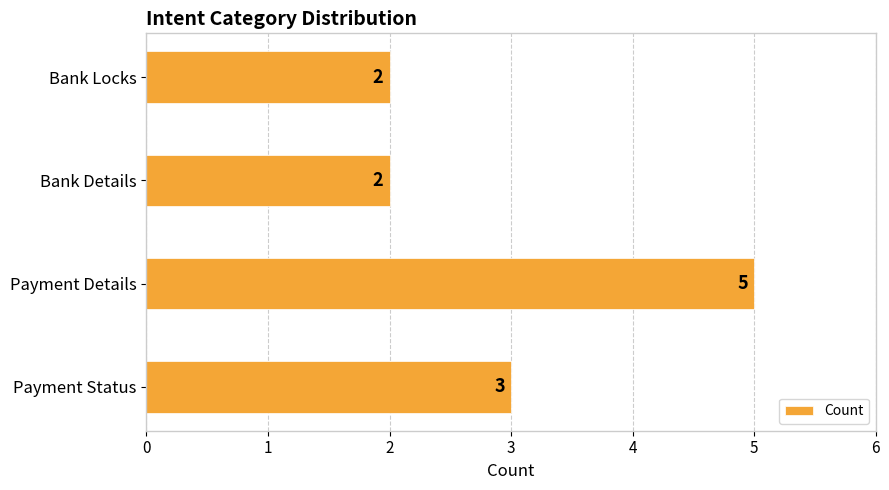

Reading bottom to top, list all the values displayed in this chart.

3	5	2	2